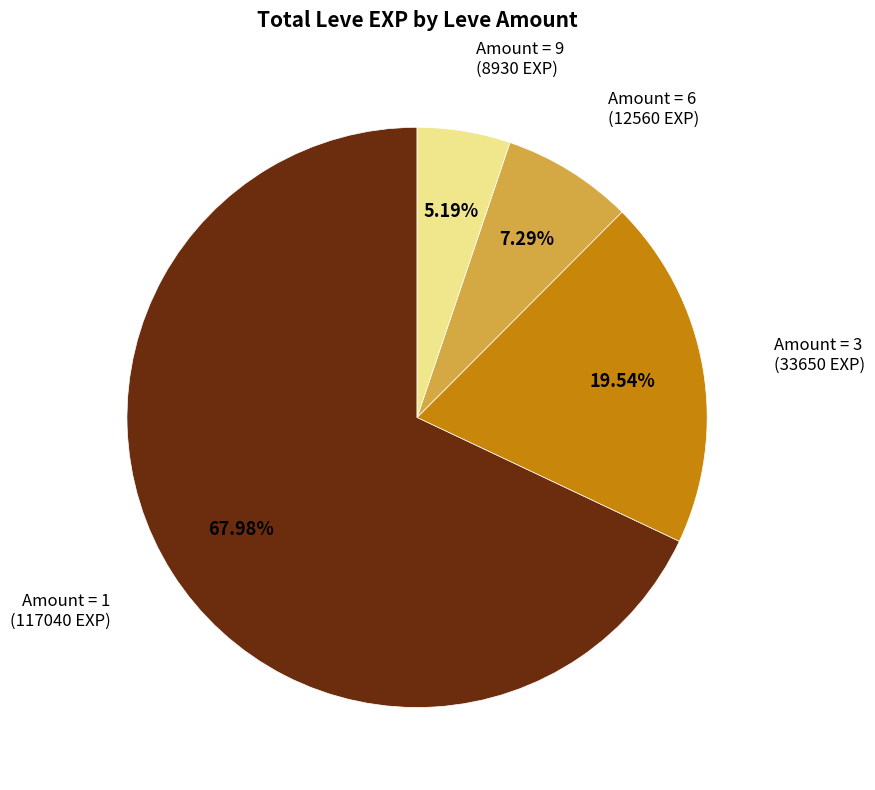

Is there a majority slice in this chart?

Yes